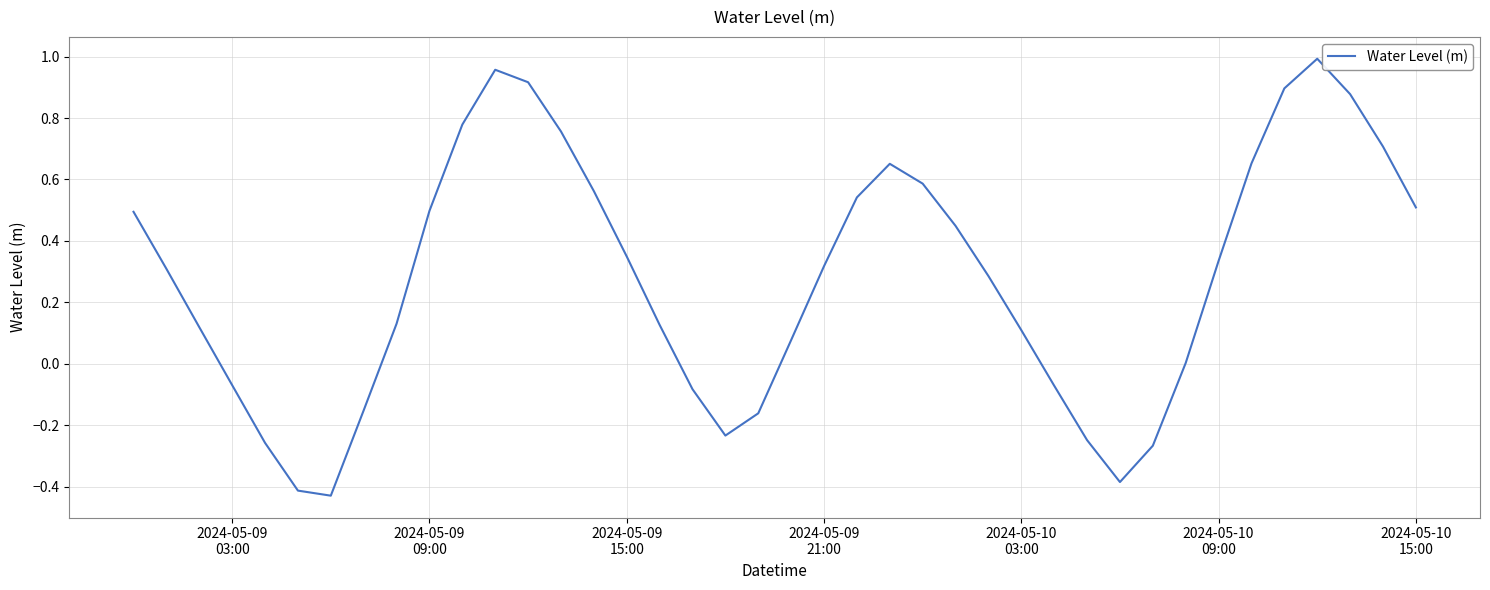

What is the difference between the maximum and minimum values?

1.4